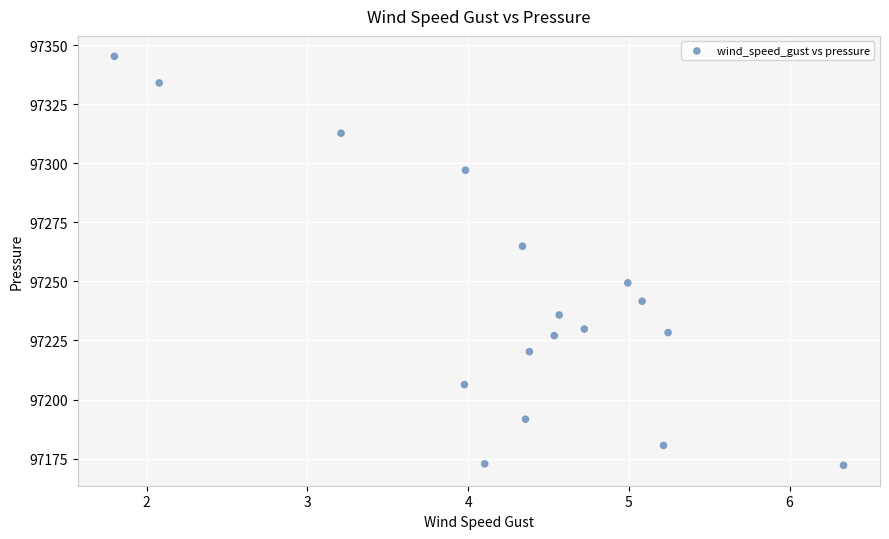

What is the range of Y values (max minus min)?

173.2